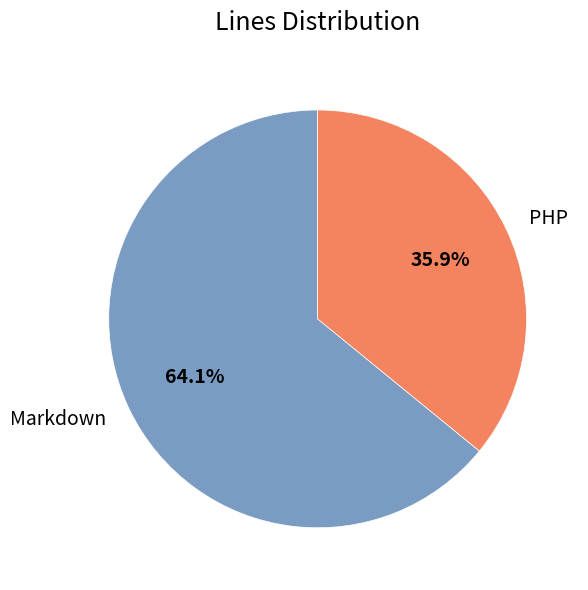

Does any single category account for the majority?

Yes